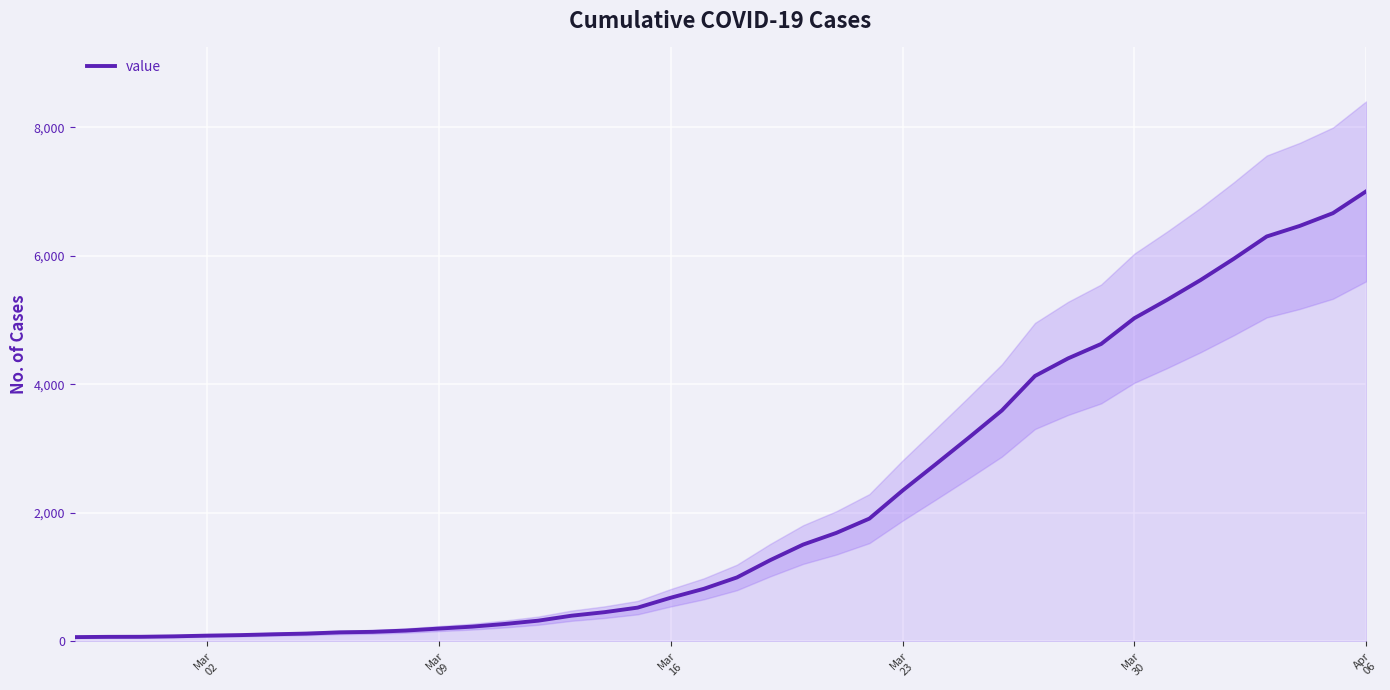

What is the average value?

2144